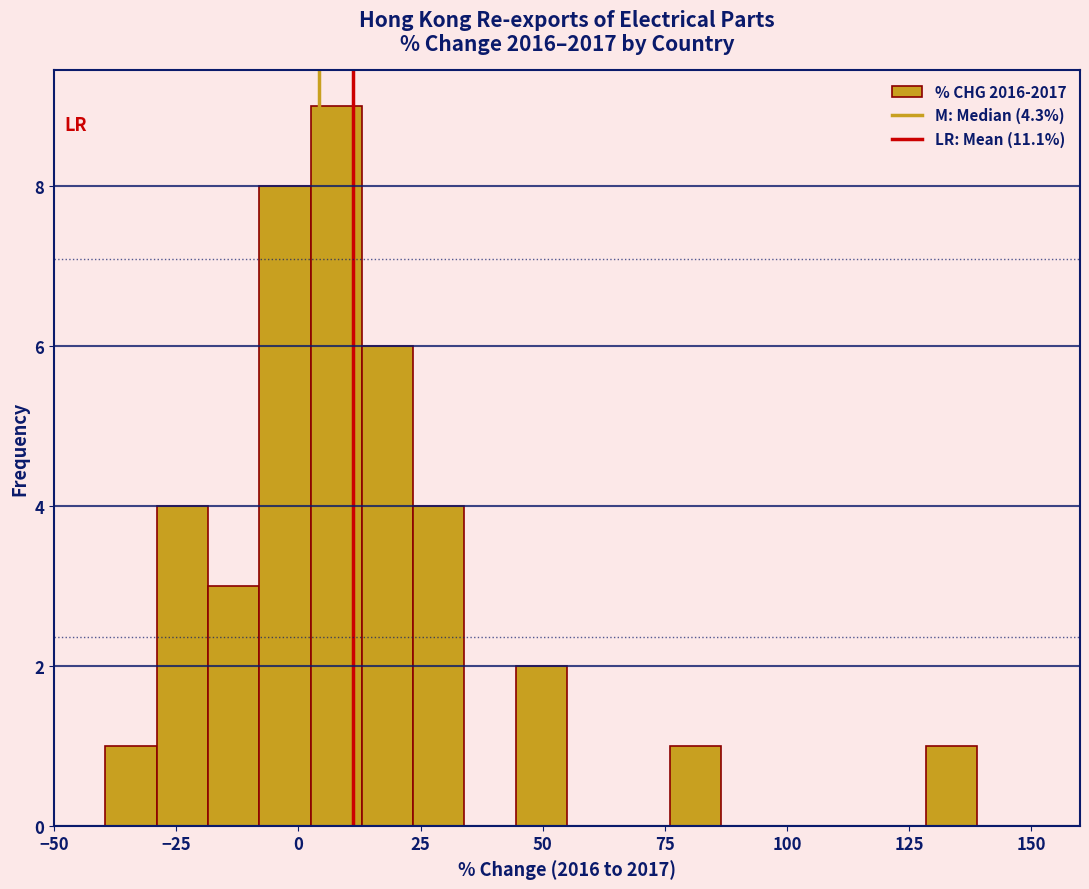

Read against the x-axis, roughly where is the centre of the tallest bar?

10